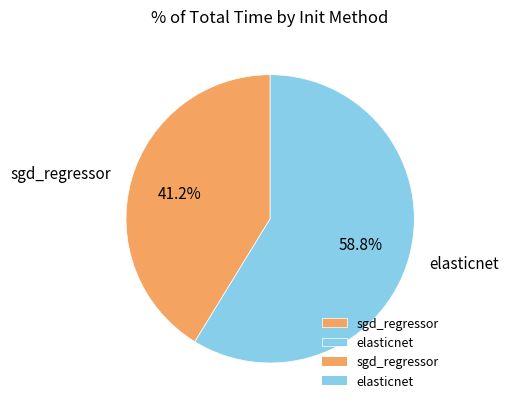

To the nearest percent, what is the combined percentage of sgd_regressor and elasticnet?

100%